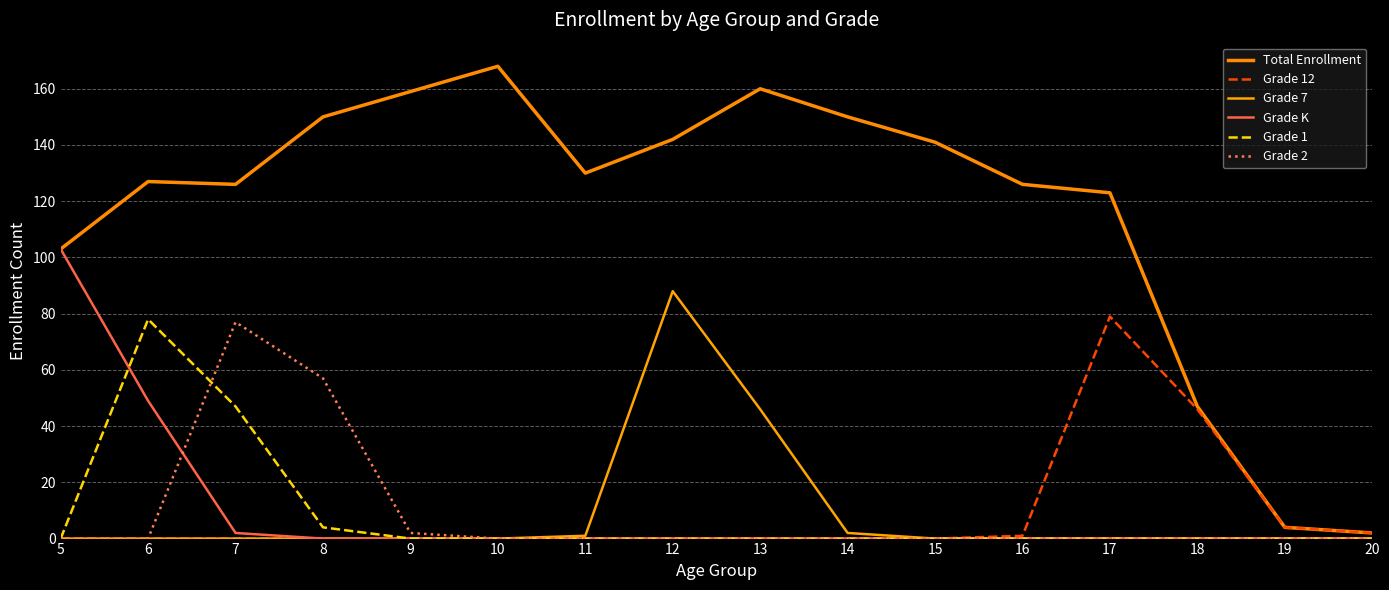

How many values in the Total Enrollment series are below 130?

8